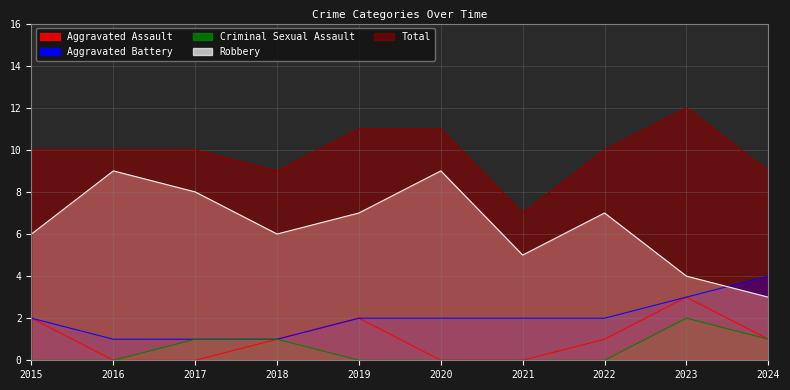

Which series changed the most between 2020 and 2022?

Robbery